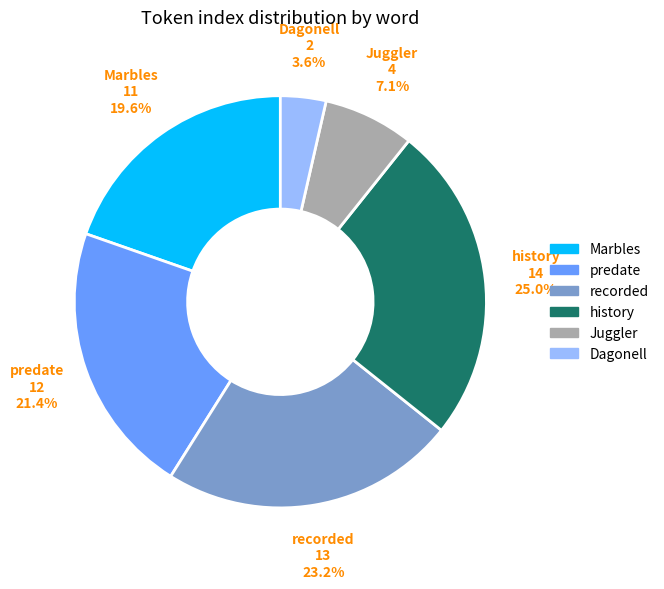

Is there any slice that represents more than half of the pie?

No